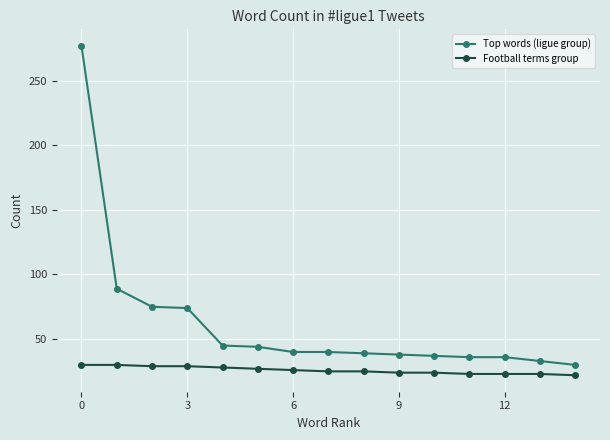

List the series in order of their peak value, lowest first.

Football terms group, Top words (ligue group)